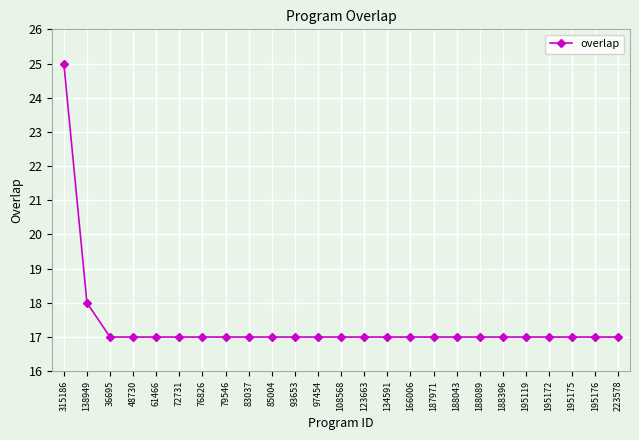

What position from the left is 195175?

23